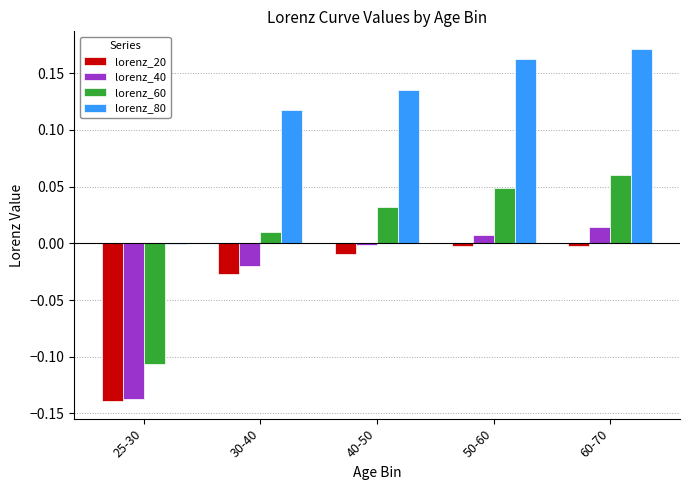

Which series has the largest total across all categories?

lorenz_80